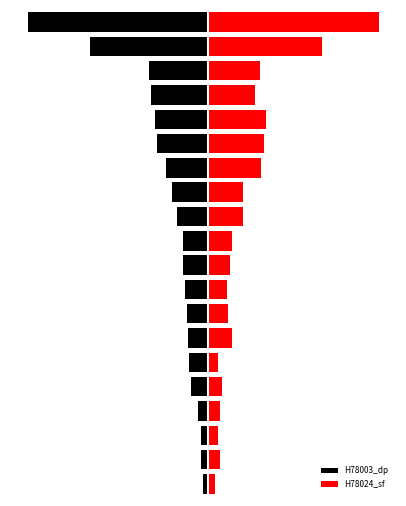

Reading left to right, extract all data points from this chart.

H78003_dp: -30	-40	-41	-61	-104	-112	-122	-127	-136	-153	-153	-185	-218	-252	-307	-321	-347	-356	-716	-1089
H78024_sf: 41	76	62	71	84	59	149	121	117	134	145	210	210	324	338	350	285	318	692	1036